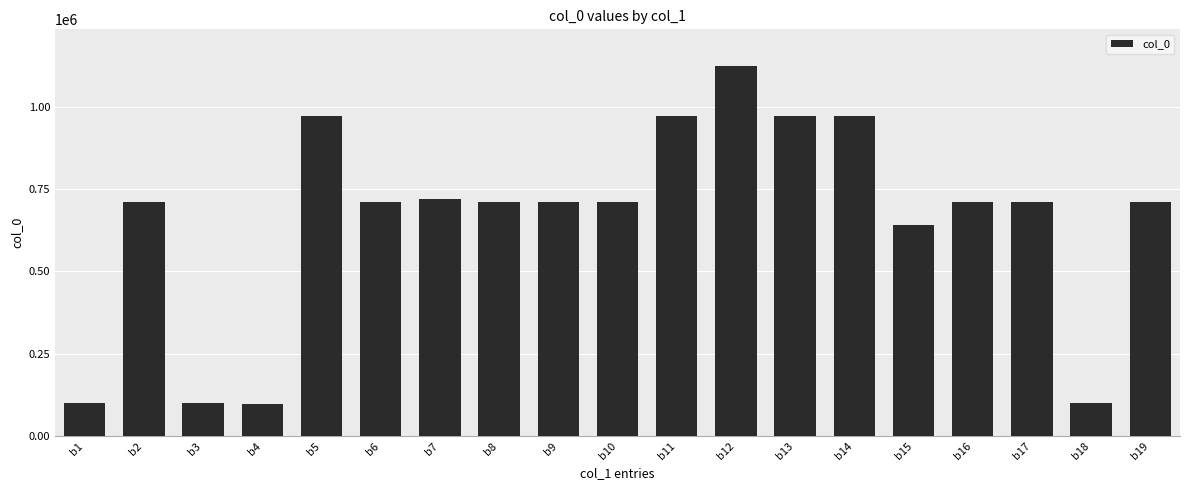

Is it true that the value at b7 is 721322?

True